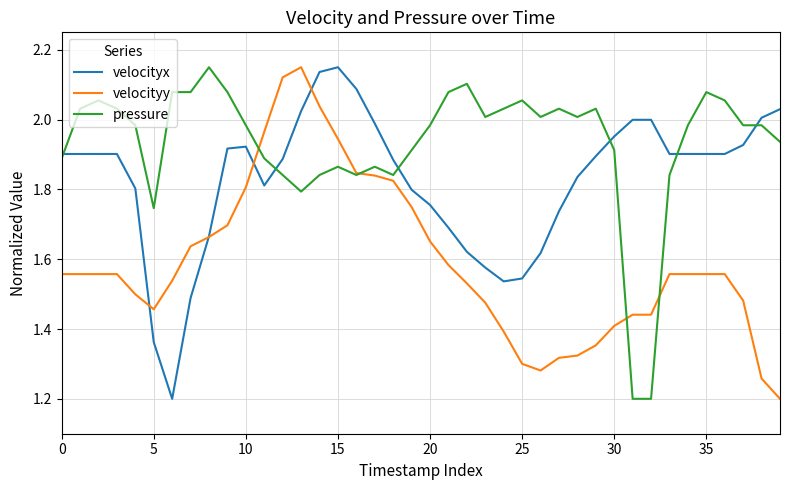

True or false: velocityy has more than 0 points higher than both neighbors.

True